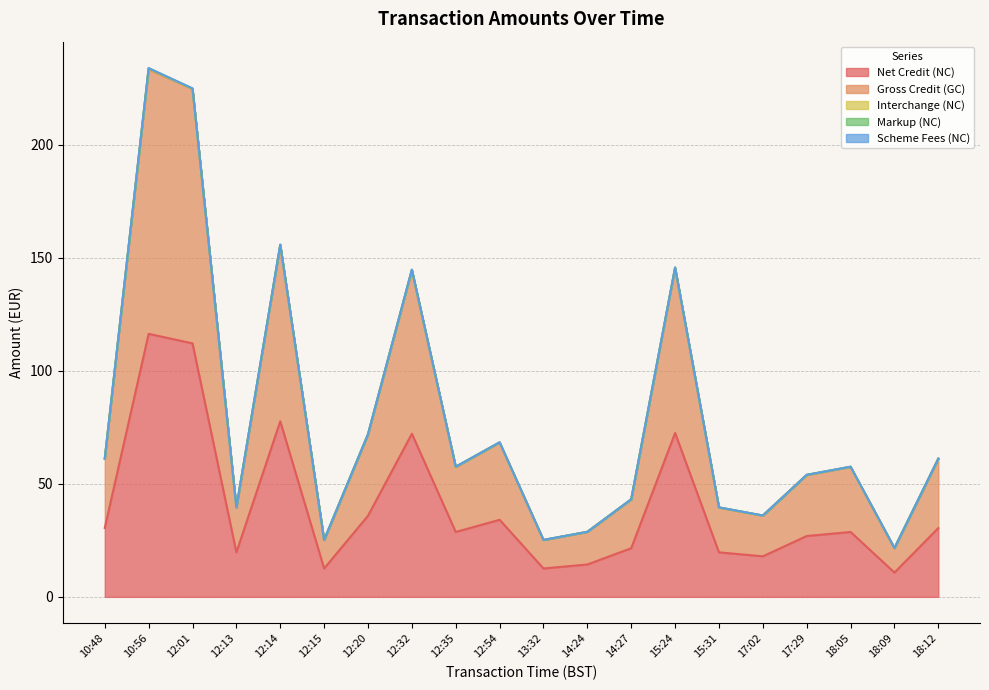

Reading left to right, transcribe all the data shown in this chart.

Net Credit (NC): 30.5	116.4	112.2	19.7	77.7	12.6	35.9	72.2	28.7	34.1	12.6	14.3	21.5	72.5	19.7	17.9	26.9	28.7	10.8	30.4
Gross Credit (GC): 61.2	234.0	225.0	39.6	155.9	25.2	72.0	144.8	57.6	68.4	25.2	28.8	43.2	145.8	39.6	36.0	54.0	57.6	21.6	61.2
Markup (NC): 61.2	233.9	225.0	39.6	155.9	25.2	72.0	144.8	57.6	68.4	25.2	28.8	43.2	145.8	39.6	36.0	54.0	57.6	21.6	61.2